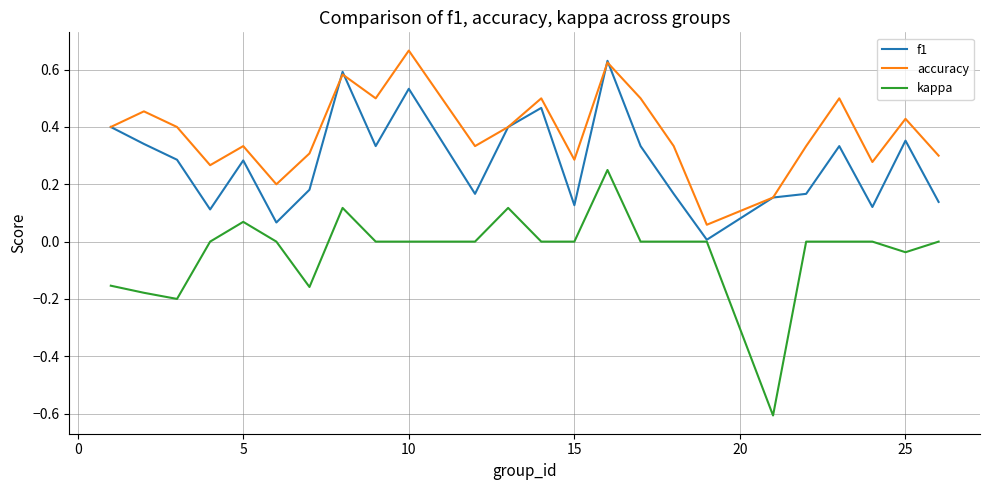

What is the smallest value displayed?

-0.6